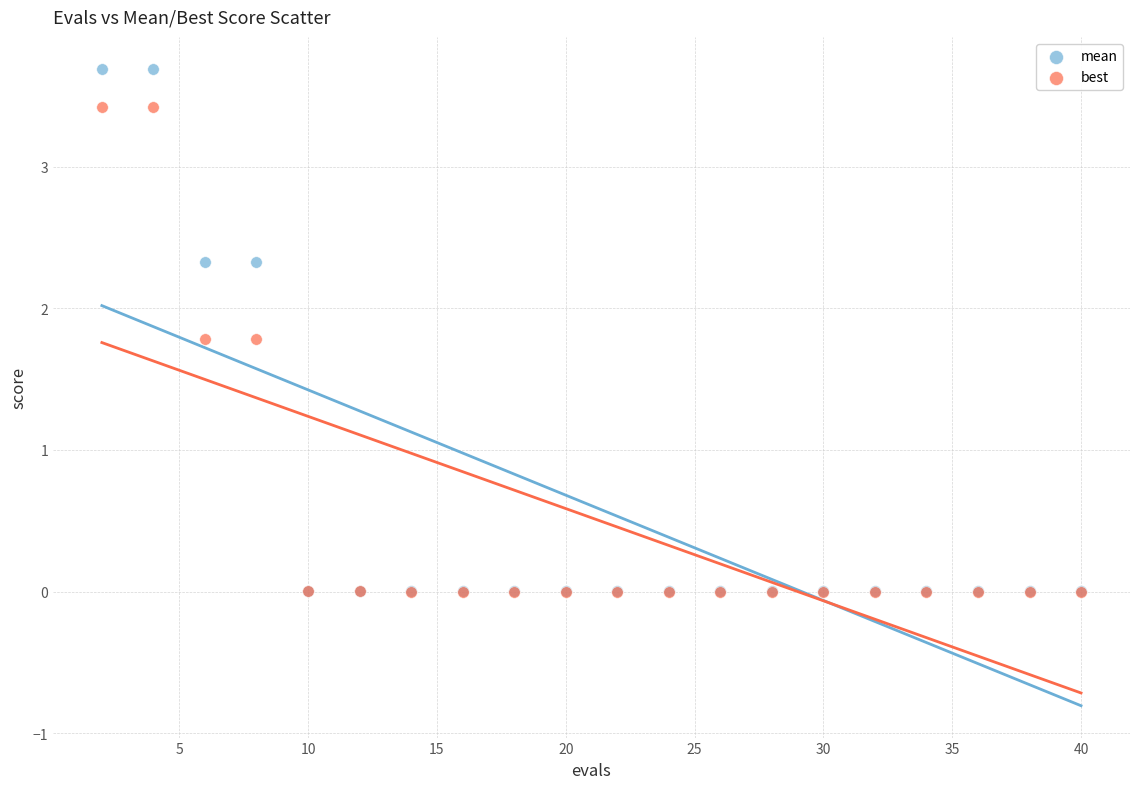

Which series contains the highest Y value?

mean